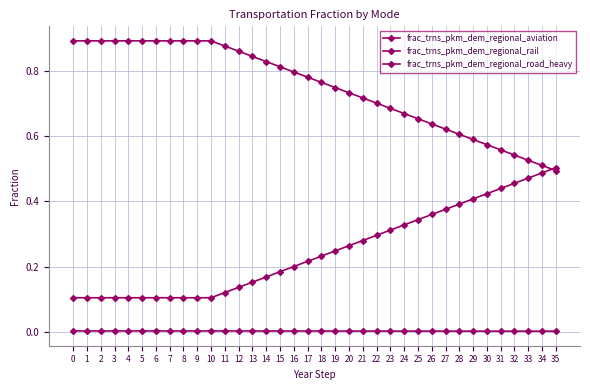

Which has a higher value, 31 or 13?

13